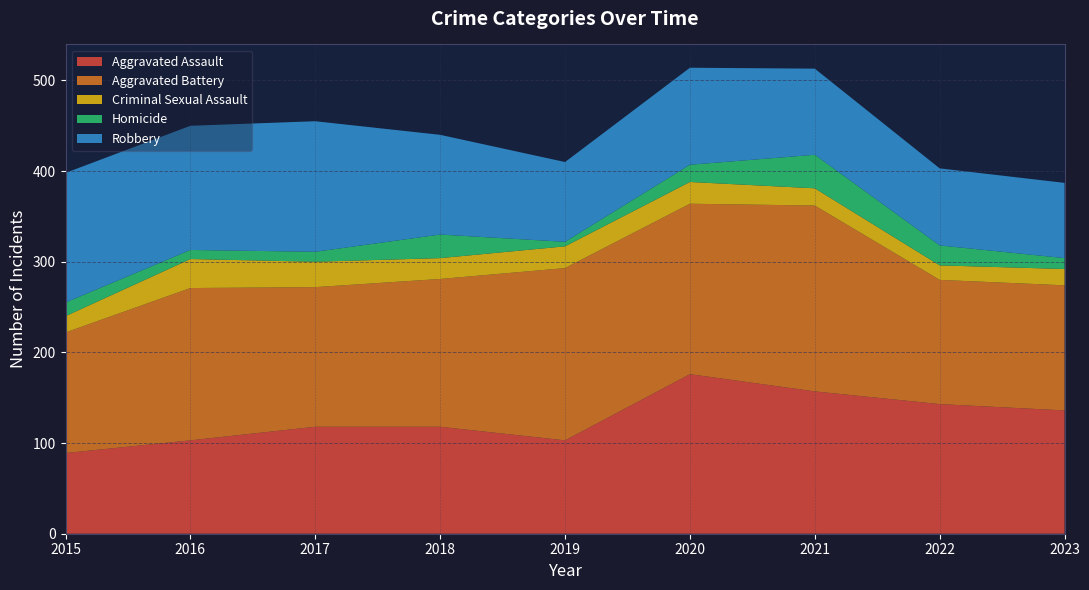

Reading left to right, transcribe all the data shown in this chart.

Aggravated Assault: 89	103	118	118	103	176	157	143	136
Aggravated Battery: 133	168	154	163	190	188	205	137	138
Criminal Sexual Assault: 18	32	28	23	24	24	19	16	18
Homicide: 15	10	11	26	5	19	37	22	12
Robbery: 143	137	144	110	88	107	95	85	83